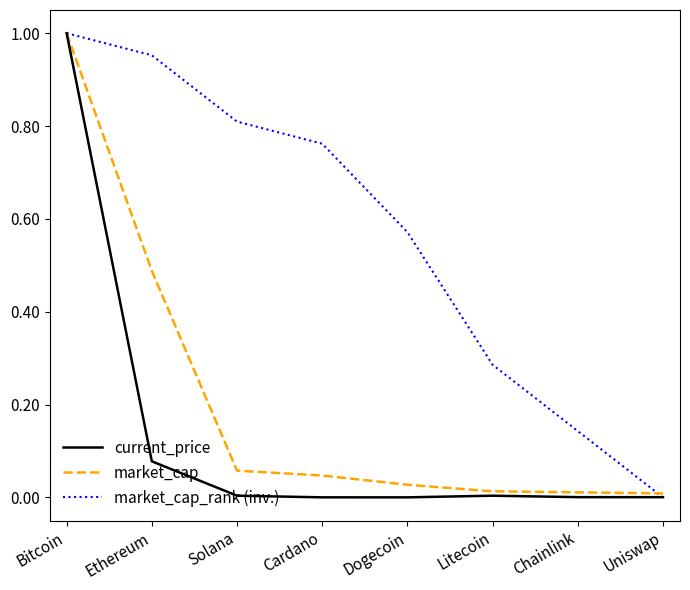

The value of market_cap_rank (inv.) at Litecoin is 0.1. True or false?

False